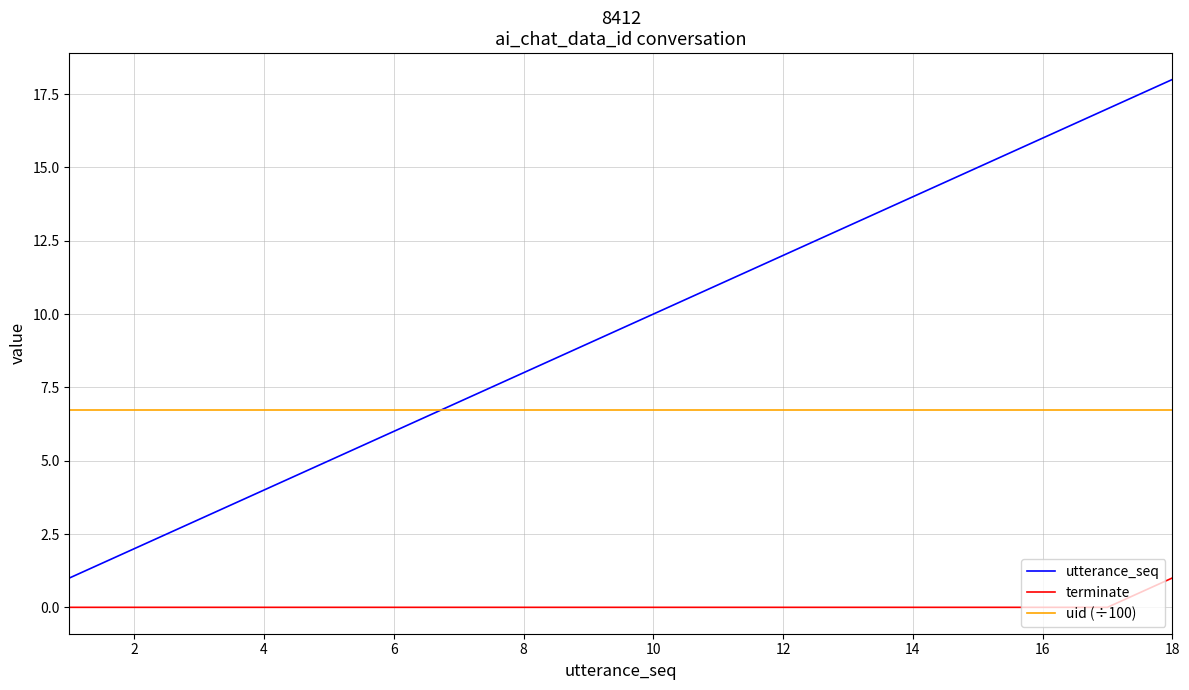

Which series has the widest spread of values?

utterance_seq